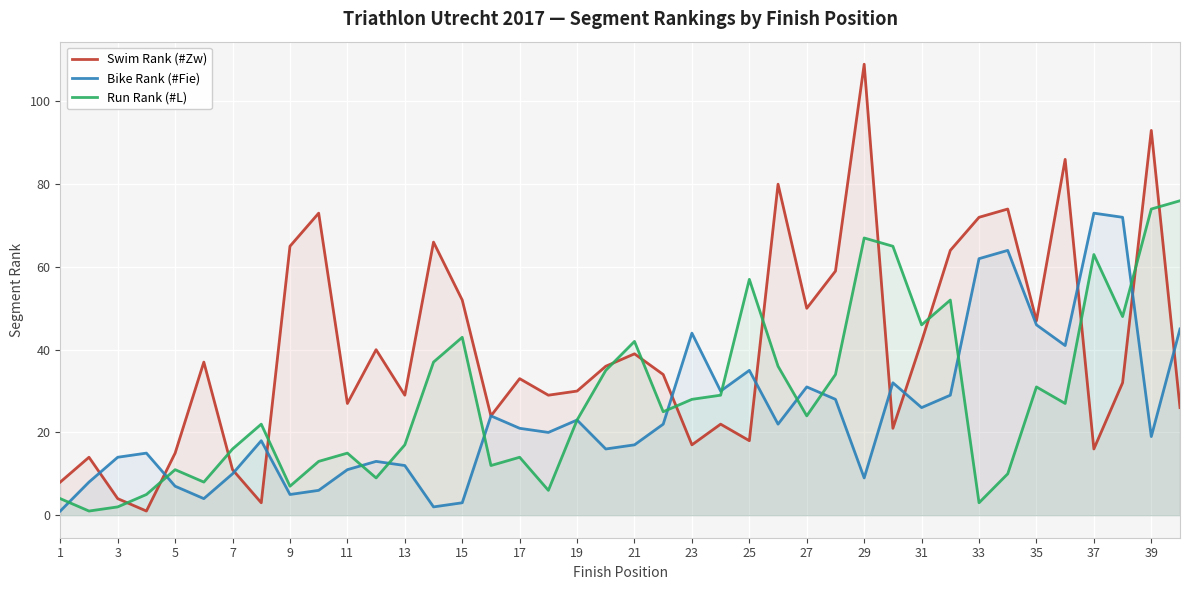

What is the average value of the Run Rank (#L) series?

28